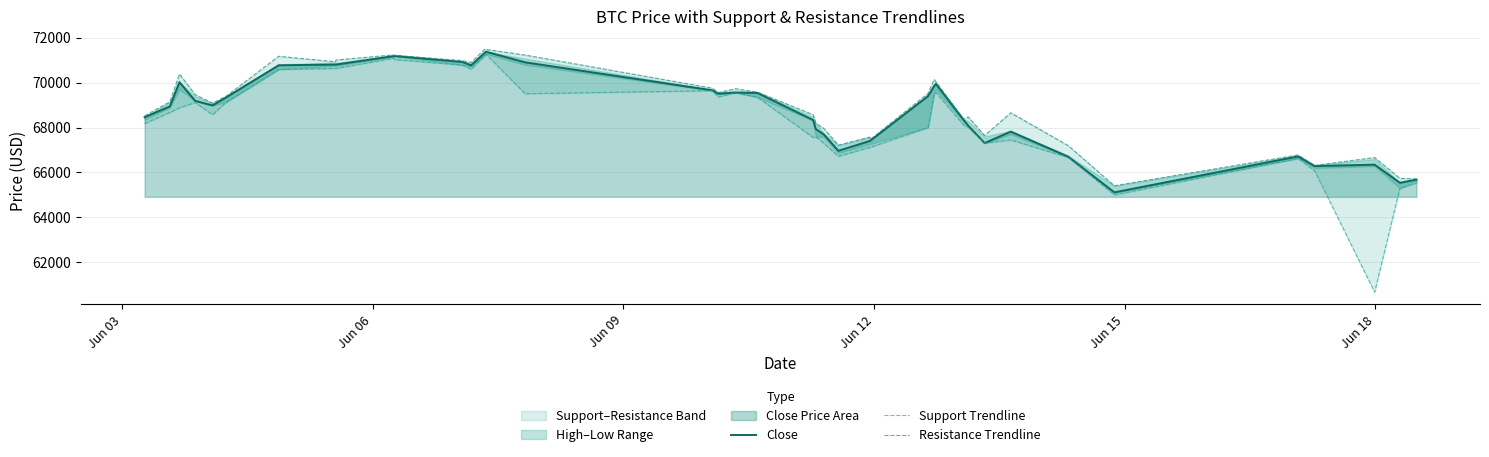

Is it true that Resistance Trendline equals 109601.4 at 18?

False